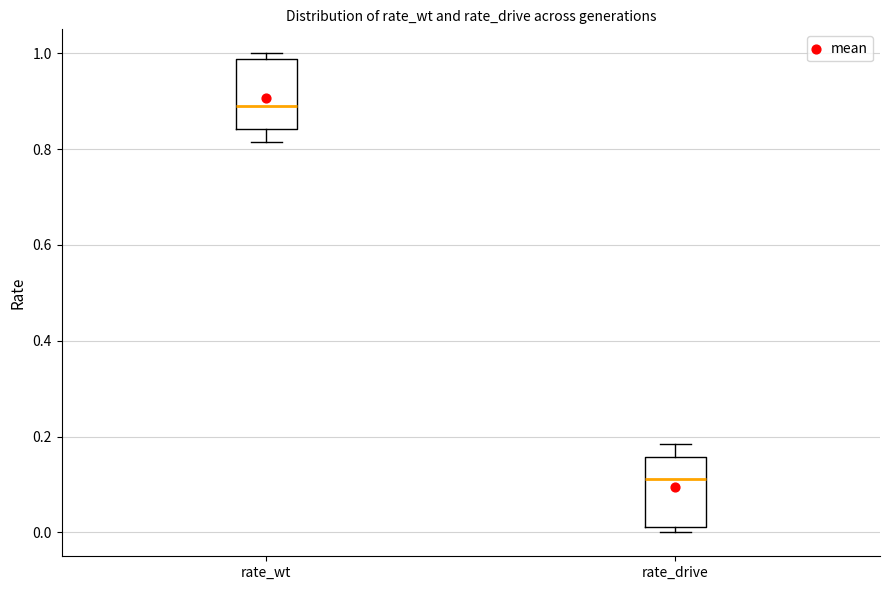

Reading left to right, read every box against the y-axis: the position of its median line, the range the box covers, and the ends of its whiskers. The values are not printed on the chart, so give them approximately, as read against the axis.

rate_wt: median 0.88, box 0.84 to 0.98, whiskers 0.82 to 1.00
rate_drive: median 0.12, box 0.02 to 0.16, whiskers 0.00 to 0.18